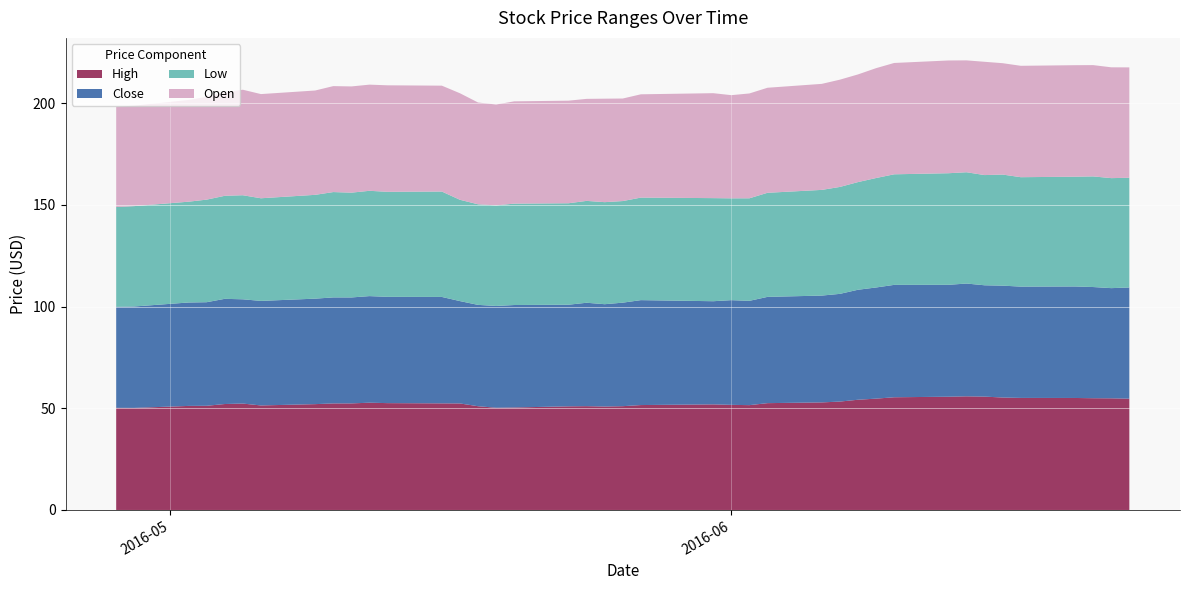

Reading left to right, list all the values displayed in this chart.

High: 50.2	50.2	51.2	51.2	52.1	52.3	51.4	52.0	52.4	52.4	52.7	52.5	52.4	52.4	51.0	50.2	50.4	51.0	51.0	50.9	51.0	51.6	51.9	51.7	51.5	52.5	52.9	53.3	54.2	54.7	55.4	55.7	55.9	55.7	55.3	55.1	55.0	54.9	54.9	54.7
Close: 49.6	49.8	50.8	50.9	51.7	51.2	51.4	51.8	52.1	52.1	52.4	52.2	52.3	50.3	49.8	50.0	50.4	49.9	50.8	50.3	50.9	51.6	50.7	51.5	51.3	52.2	52.5	52.9	54.1	54.6	55.2	55.0	55.4	54.7	55.0	54.7	54.8	54.7	54.2	54.7
Low: 49.1	49.3	49.5	50.4	50.6	51.2	50.5	51.0	51.8	51.5	51.8	51.6	51.8	49.8	49.4	49.4	49.8	49.9	50.1	50.2	49.9	50.4	50.7	50.0	50.4	51.2	52.0	52.6	52.9	53.8	54.3	54.8	54.7	54.2	54.6	53.8	54.0	54.4	54.1	53.9
Open: 49.3	49.4	50.0	50.5	50.9	51.9	51.2	51.3	52.1	52.2	52.2	52.3	52.0	52.4	50.0	49.6	50.3	50.4	50.2	50.9	50.4	50.8	51.6	50.7	51.5	51.6	52.1	52.7	52.9	54.0	54.7	55.4	55.0	55.7	54.7	54.8	54.8	54.7	54.5	54.2